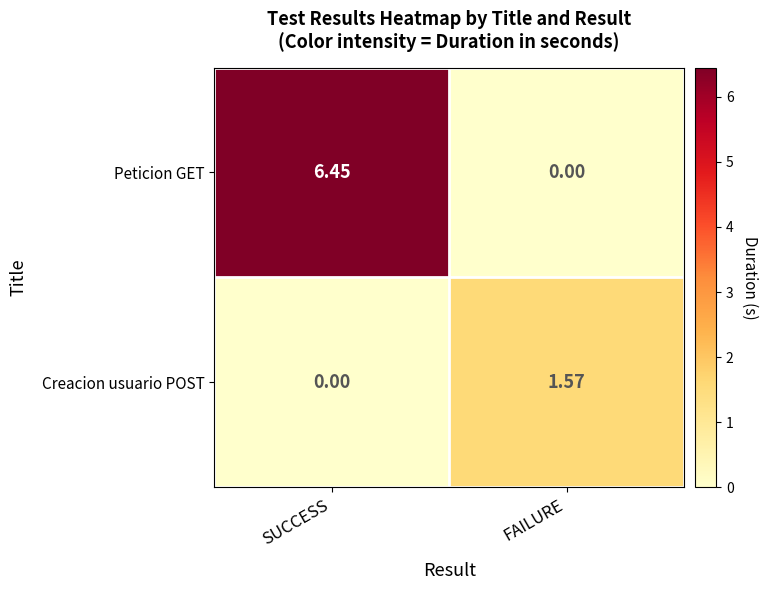

At which category is the sum across all series the highest?

SUCCESS